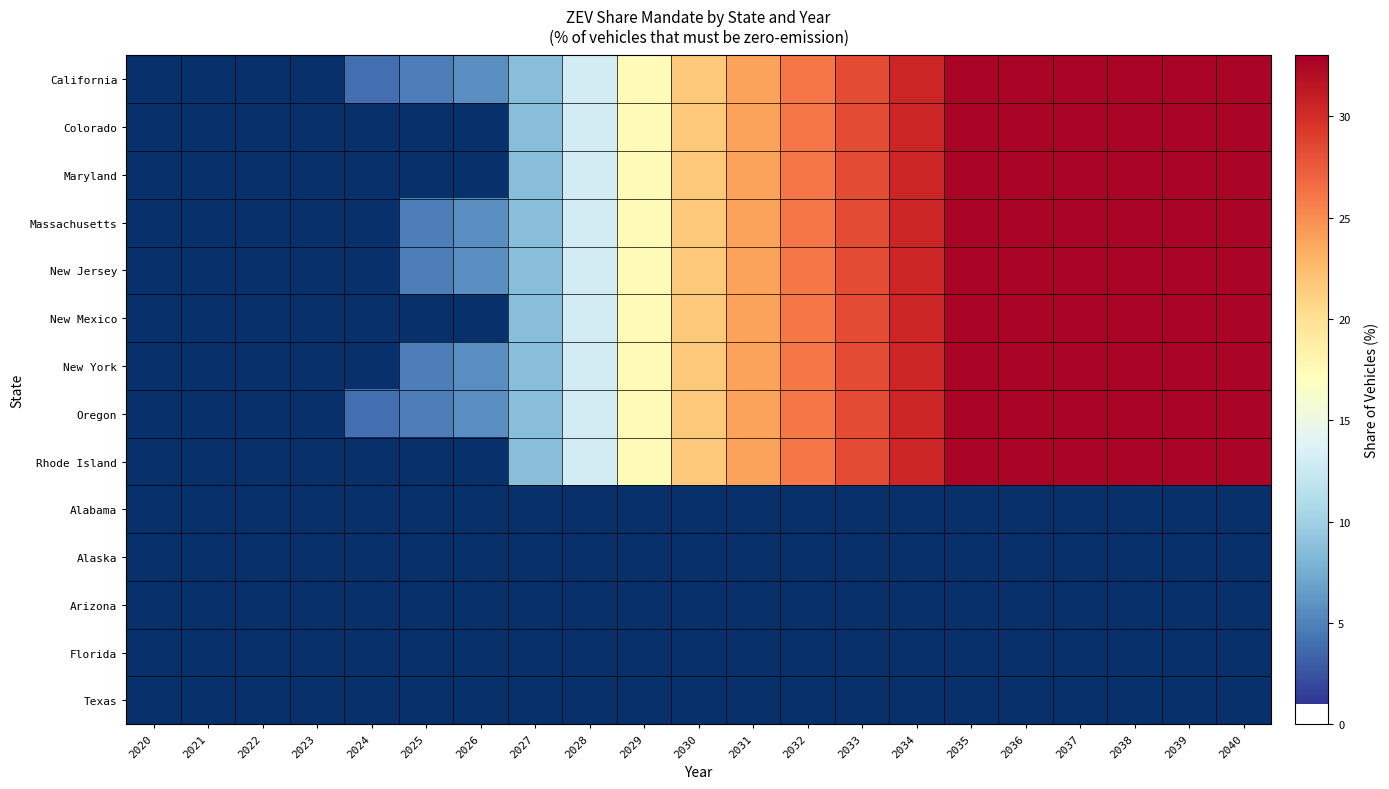

The California series shows 4.8 at 2025. True or false?

True